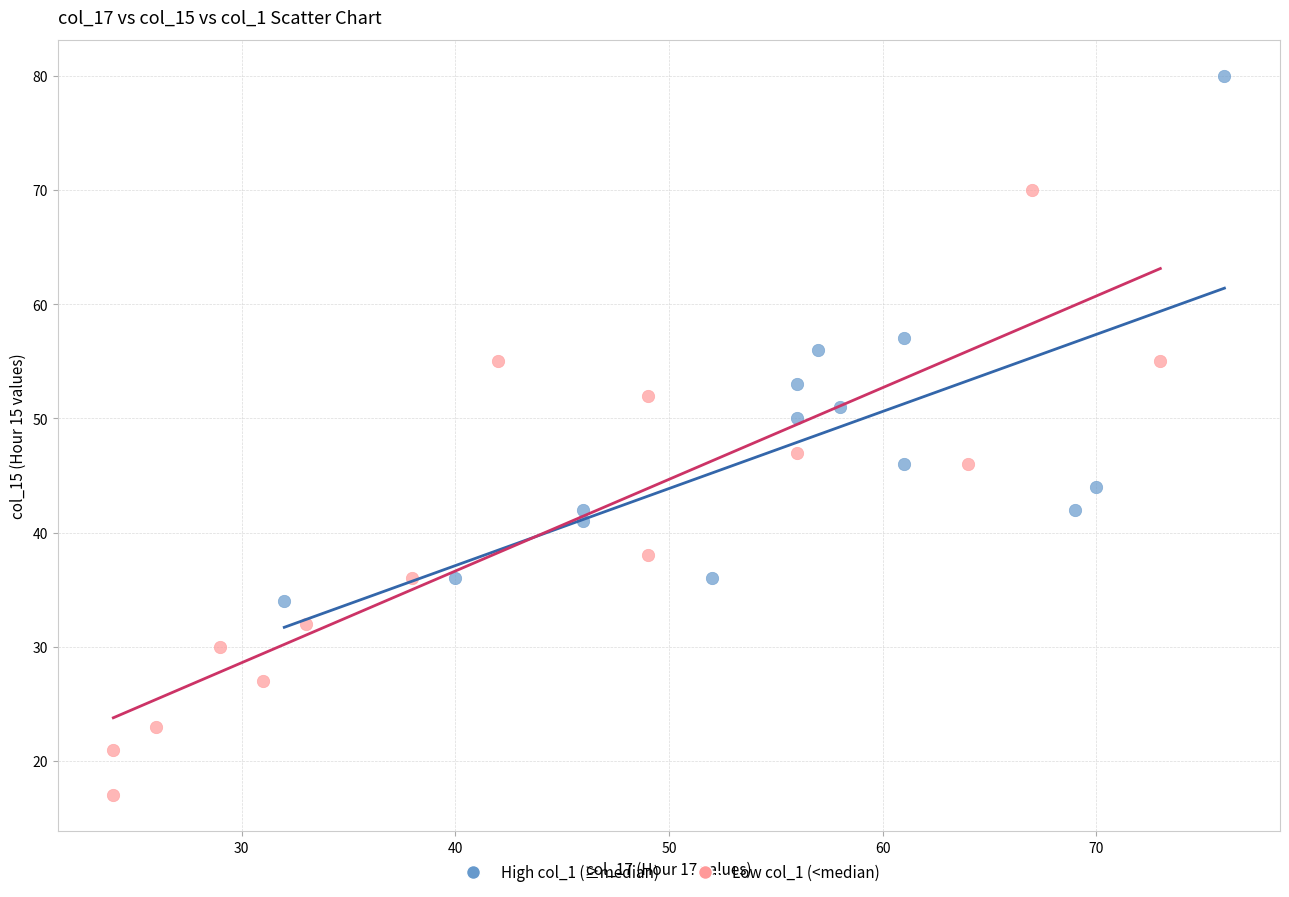

Which series contains the lowest Y value?

Low col_1 (<median)